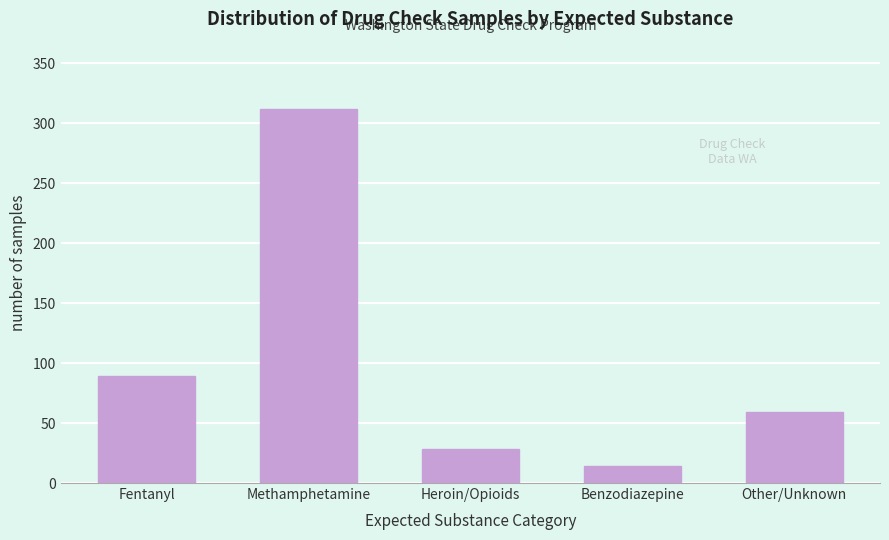

Reading right to left, what are all the values shown in this chart?

Other/Unknown=59	Benzodiazepine=14	Heroin/Opioids=28	Methamphetamine=312	Fentanyl=89